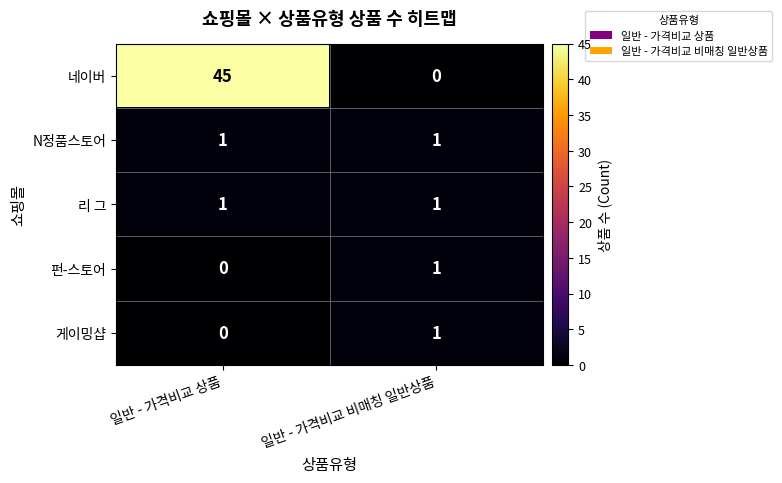

Which series has the largest total across all categories?

네이버